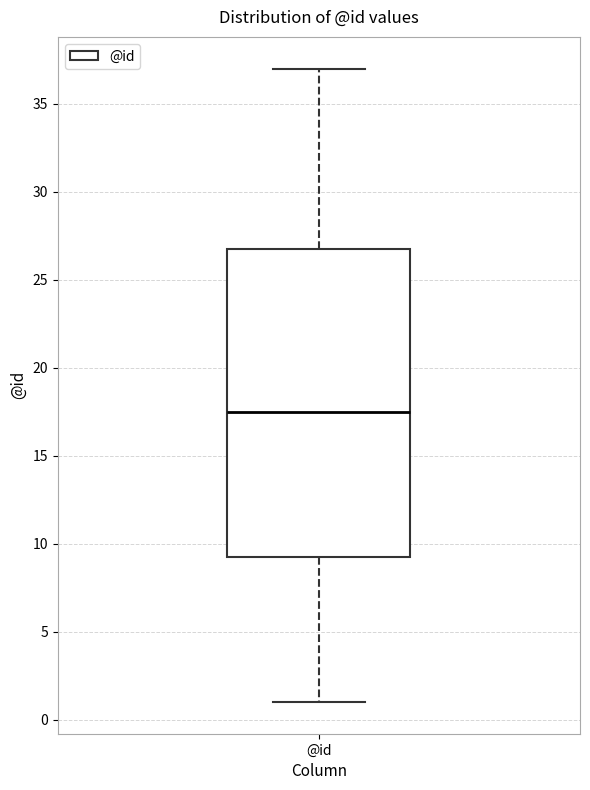

Read this box plot against the y-axis: the position of the median line, the range covered by the box, and the ends of both whiskers. The values are not printed on the chart, so give them approximately, as read against the axis.

median 17.5, box 9.5 to 27.0, whiskers 1.0 to 37.0